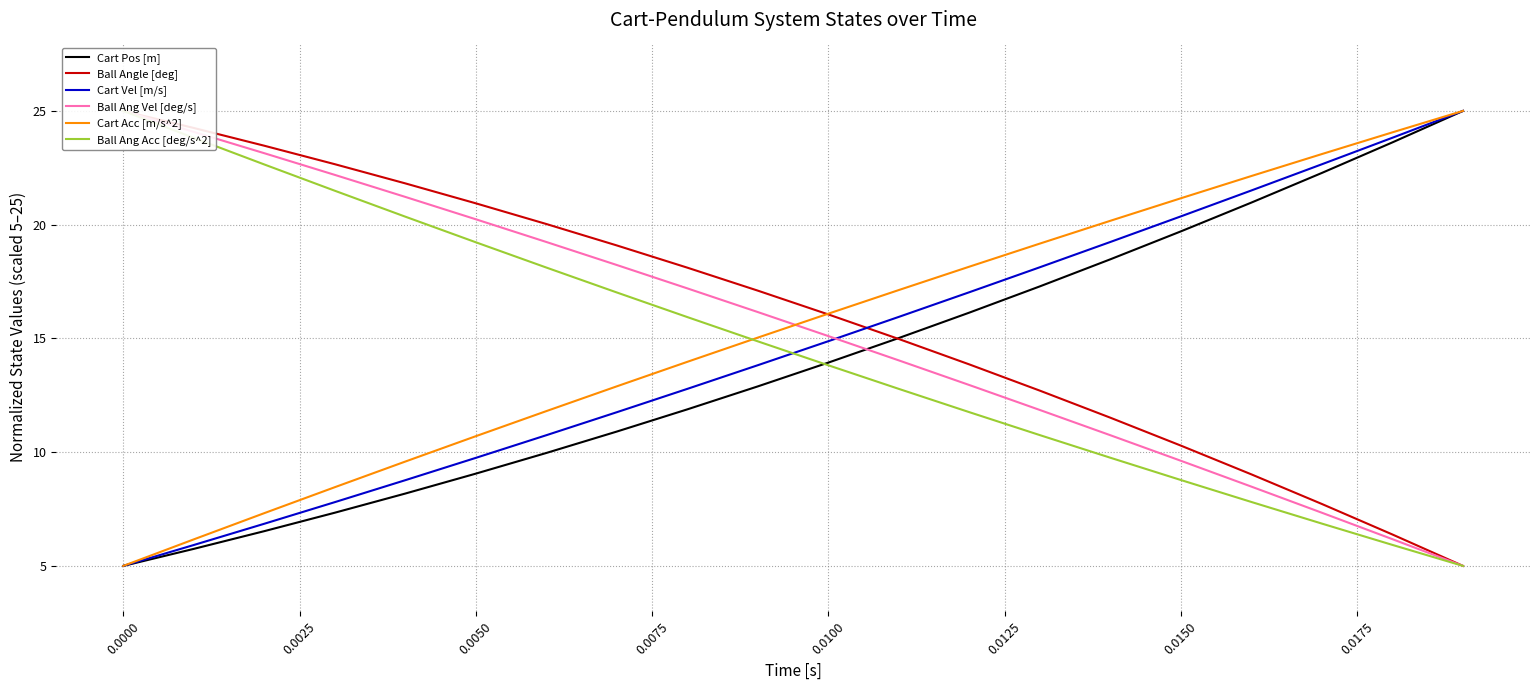

The value of Cart Vel [m/s] at 0.0150 is 31.4. True or false?

False